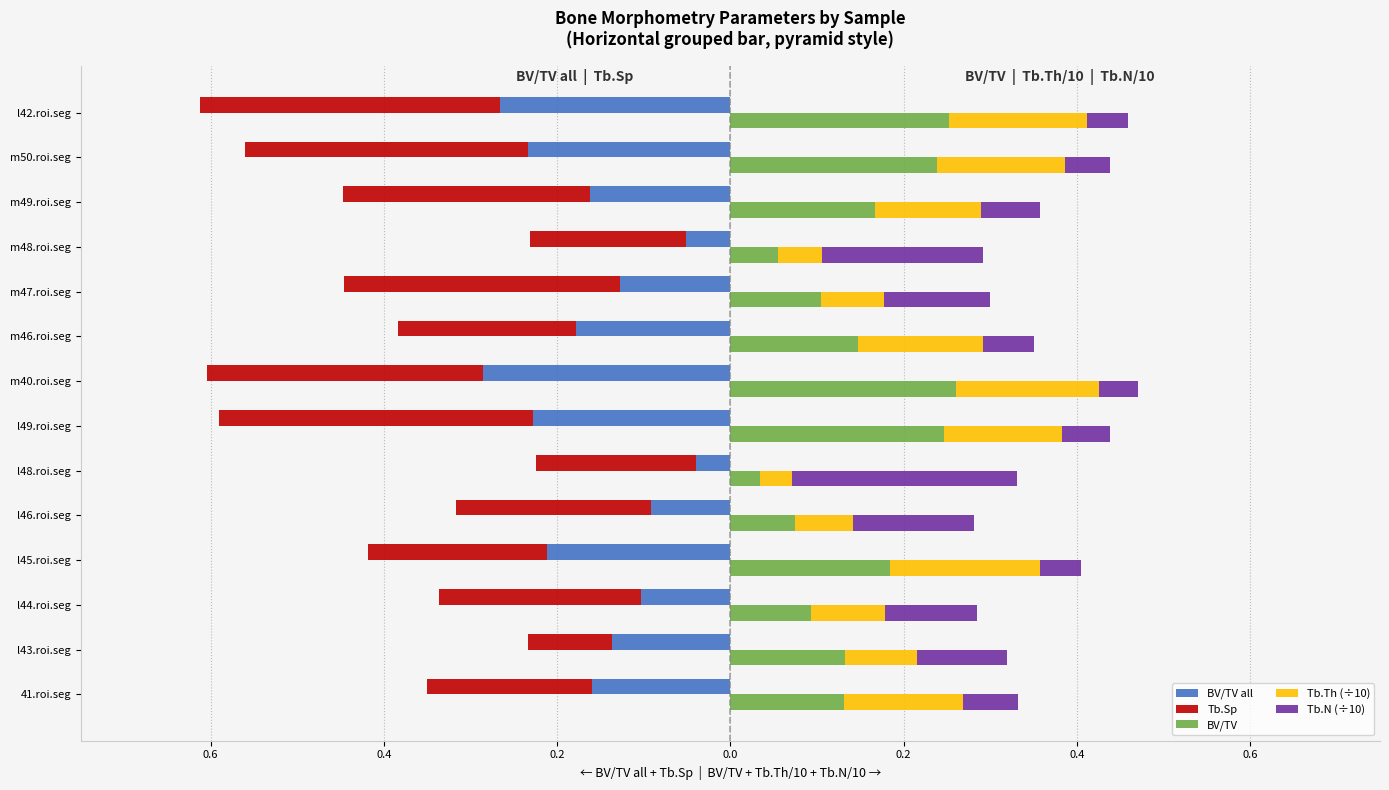

Which has a higher value, l46.roi.seg or l48.roi.seg?

l48.roi.seg